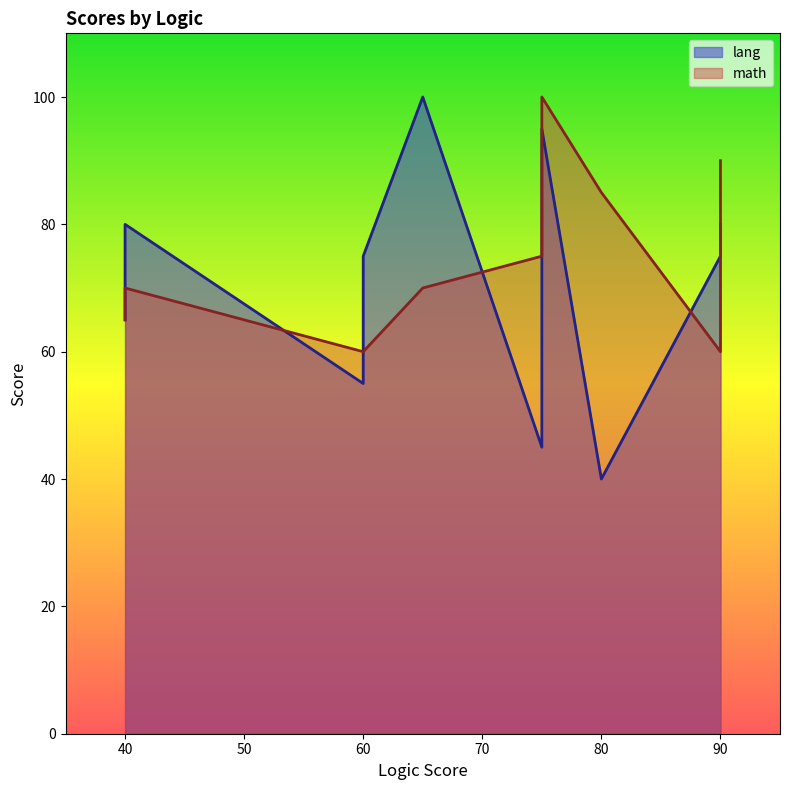

How many lines are shown in the chart?

2